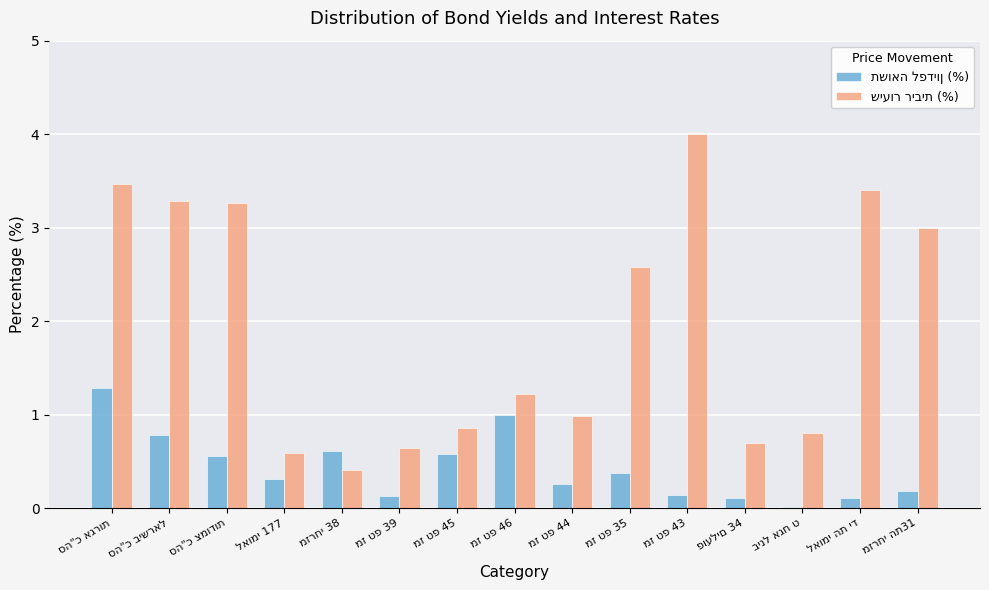

What is the maximum value shown in the chart?

4.0